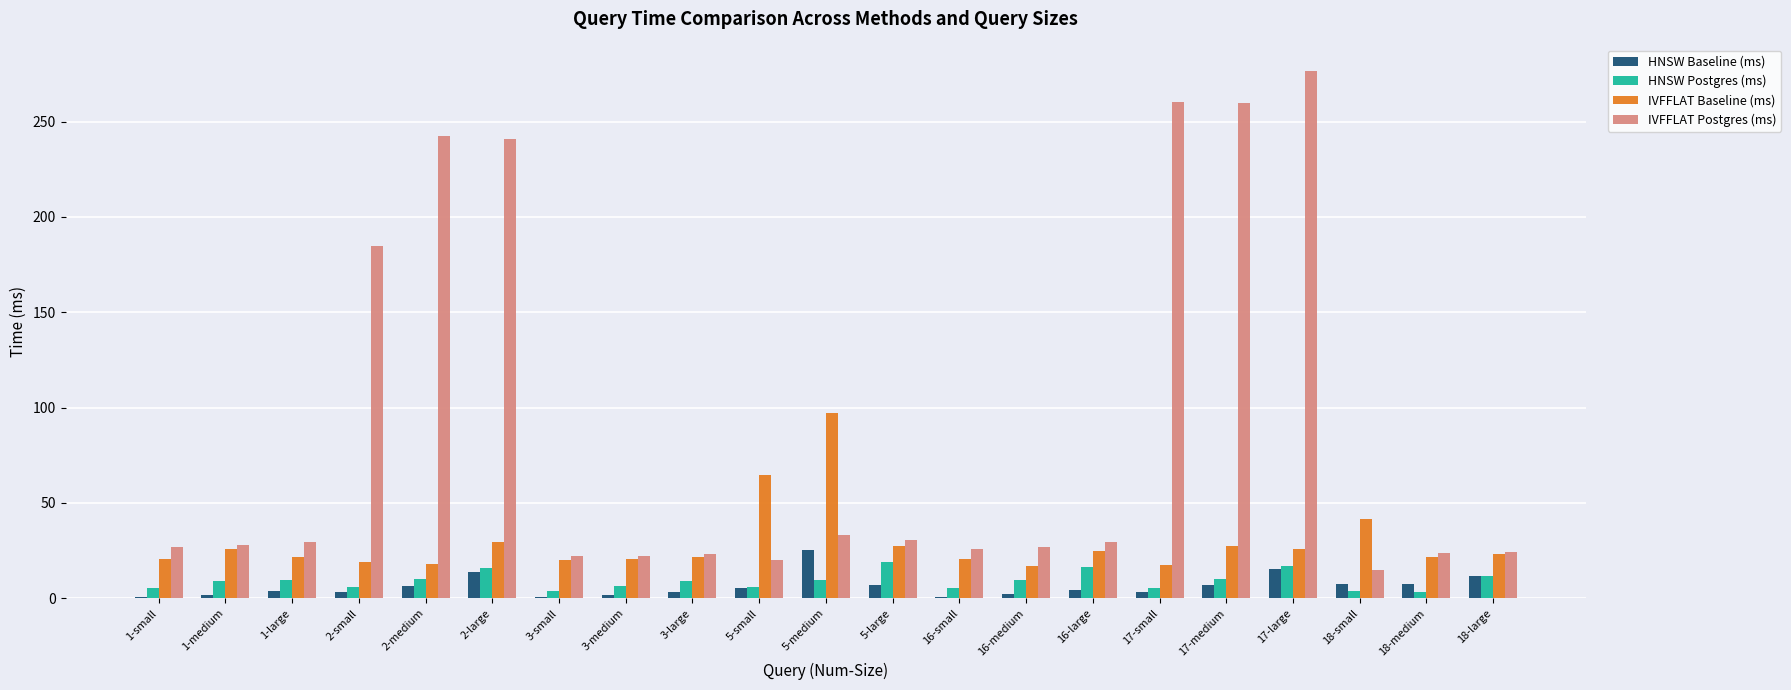

Which series has the largest range (max minus min)?

IVFFLAT Postgres (ms)